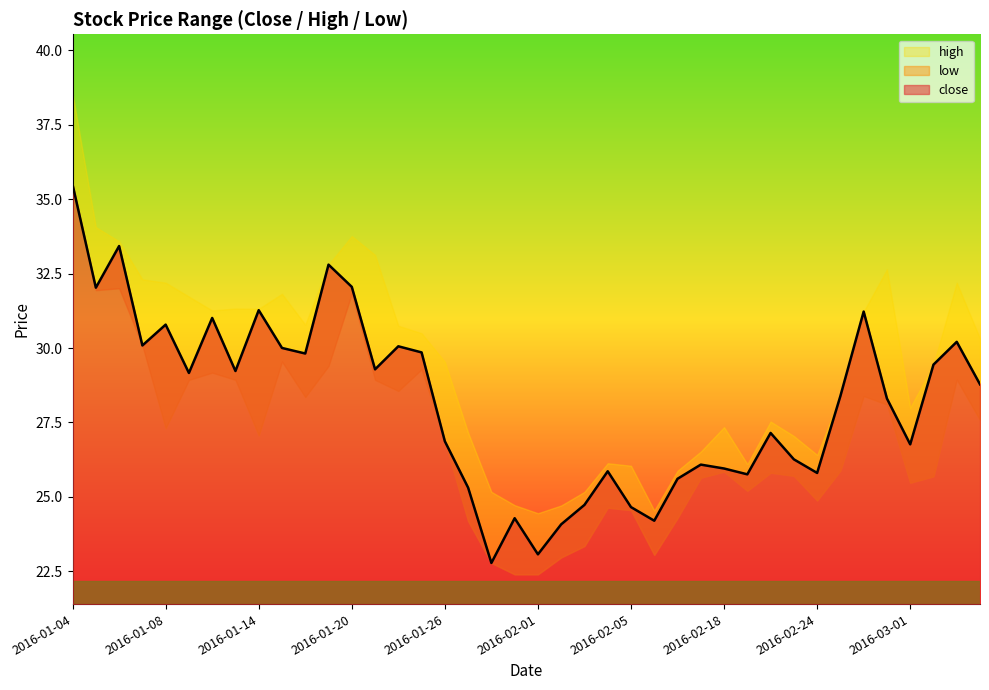

What are all the series names shown in the legend?

close, high, low